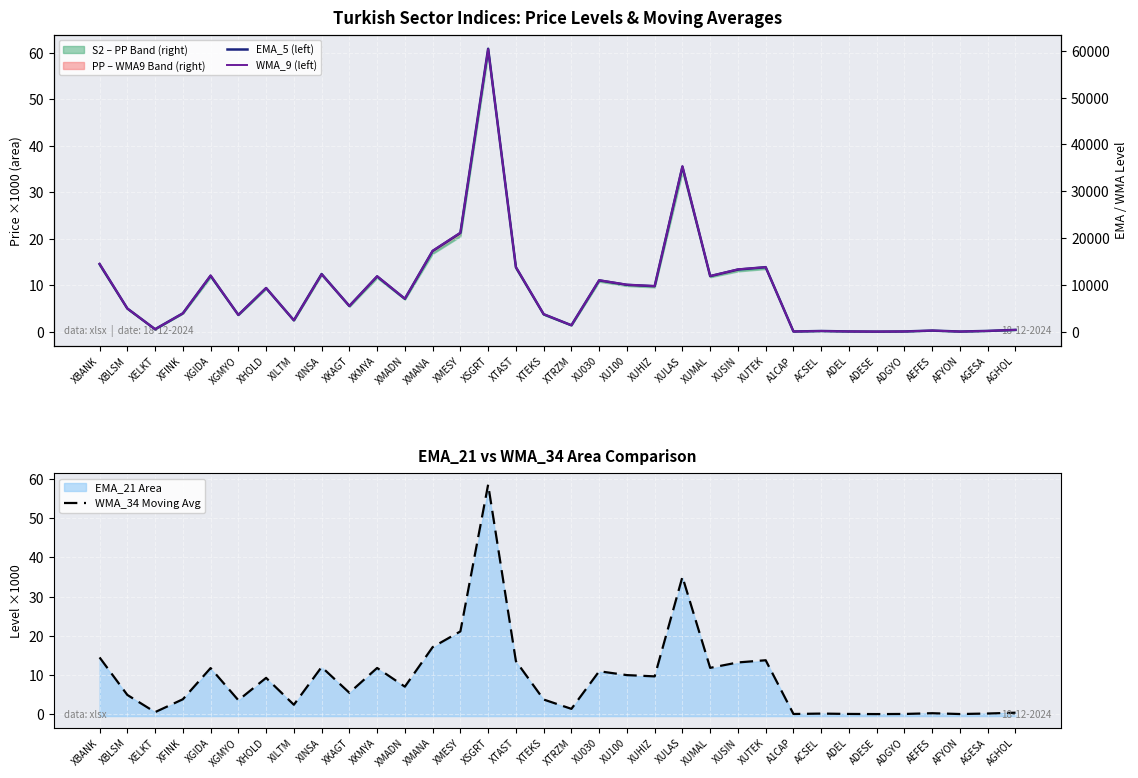

The EMA_5 (left) series shows 17230.2 at XMANA. True or false?

True